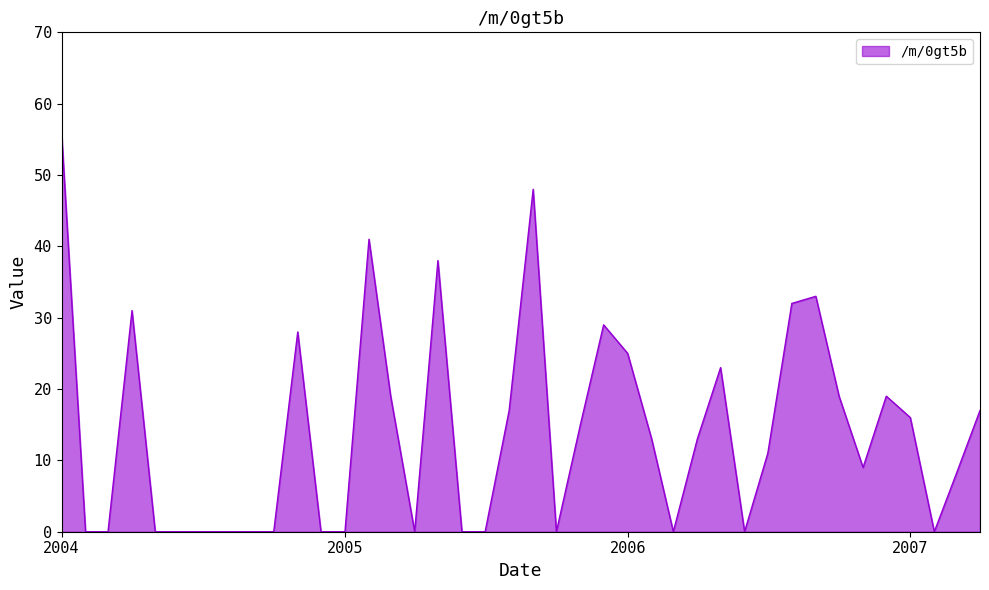

What is the greatest value displayed?

56